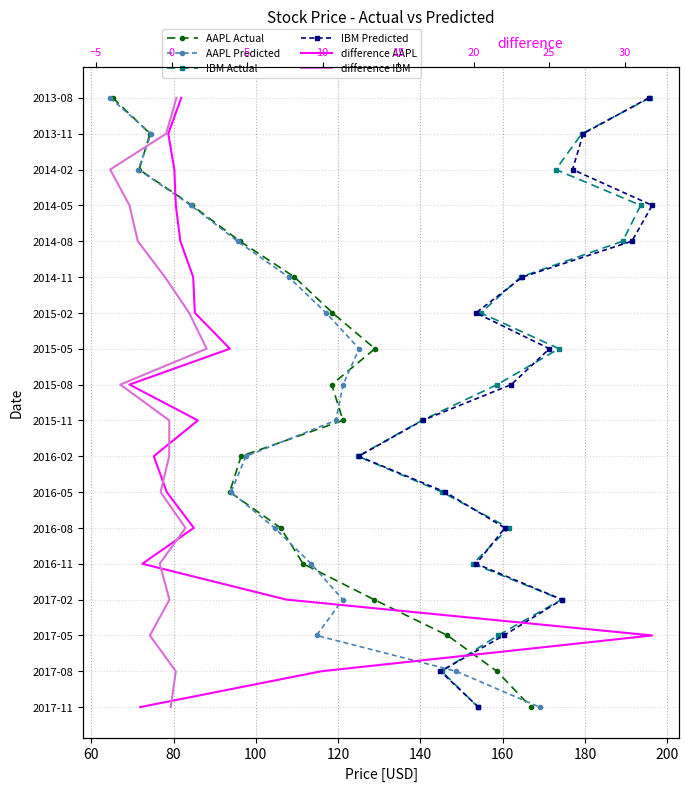

What is the sum of all difference IBM values?

153